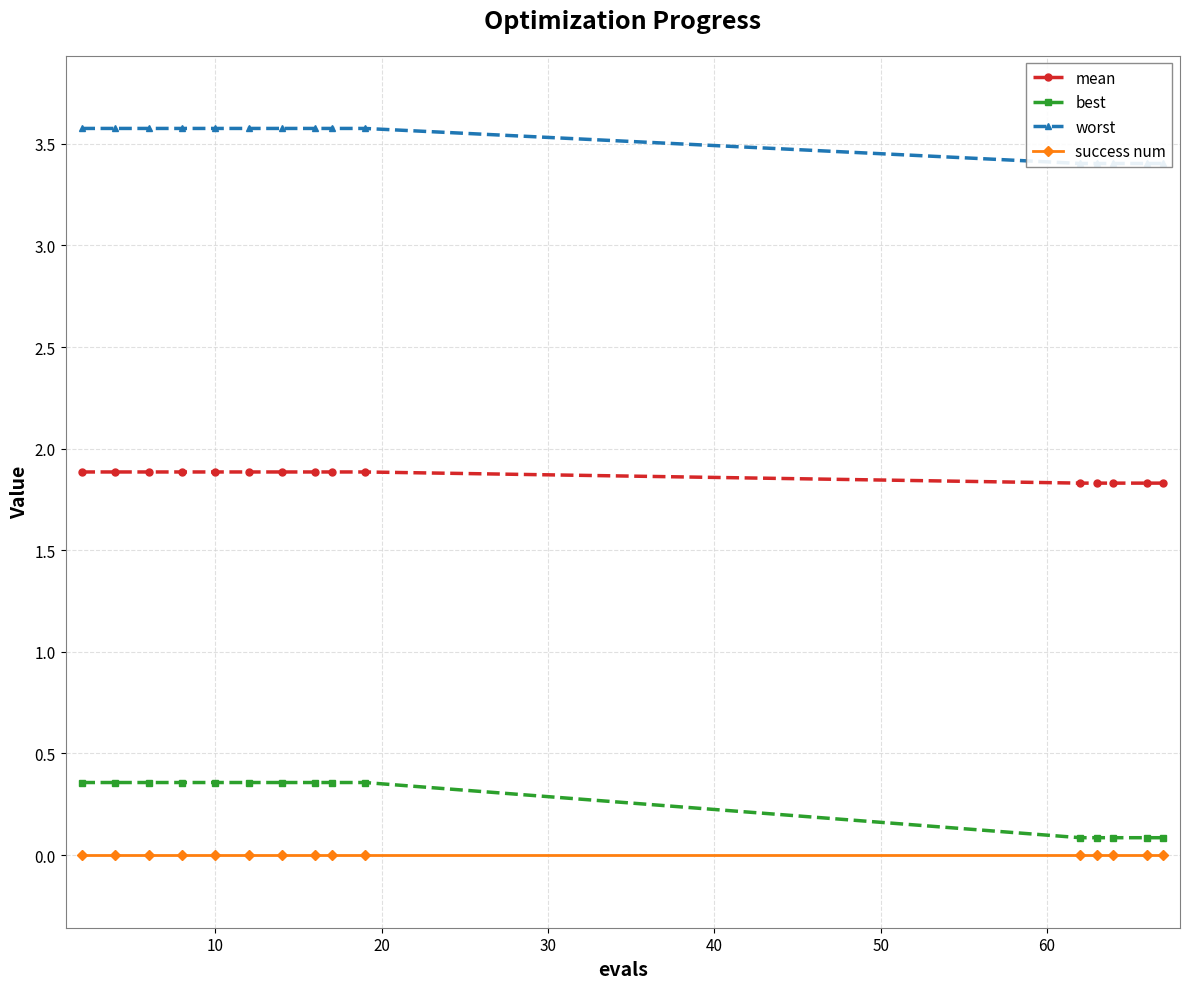

What is the sum of all best values?

4.0